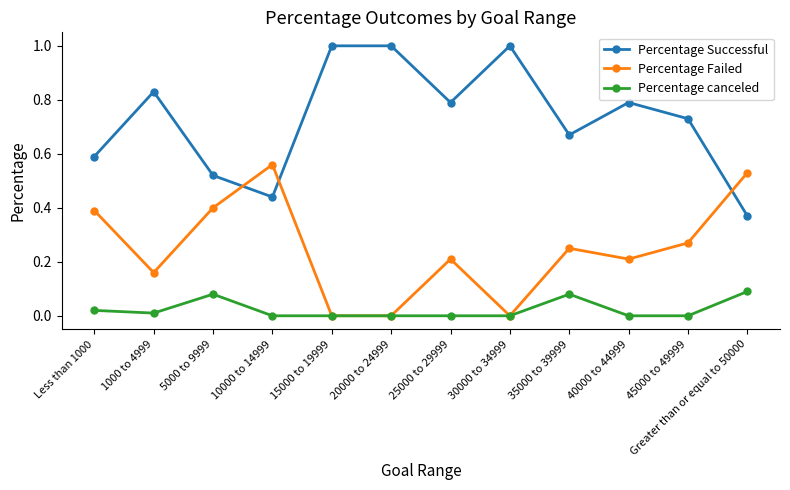

How many categories are shown in the chart?

12